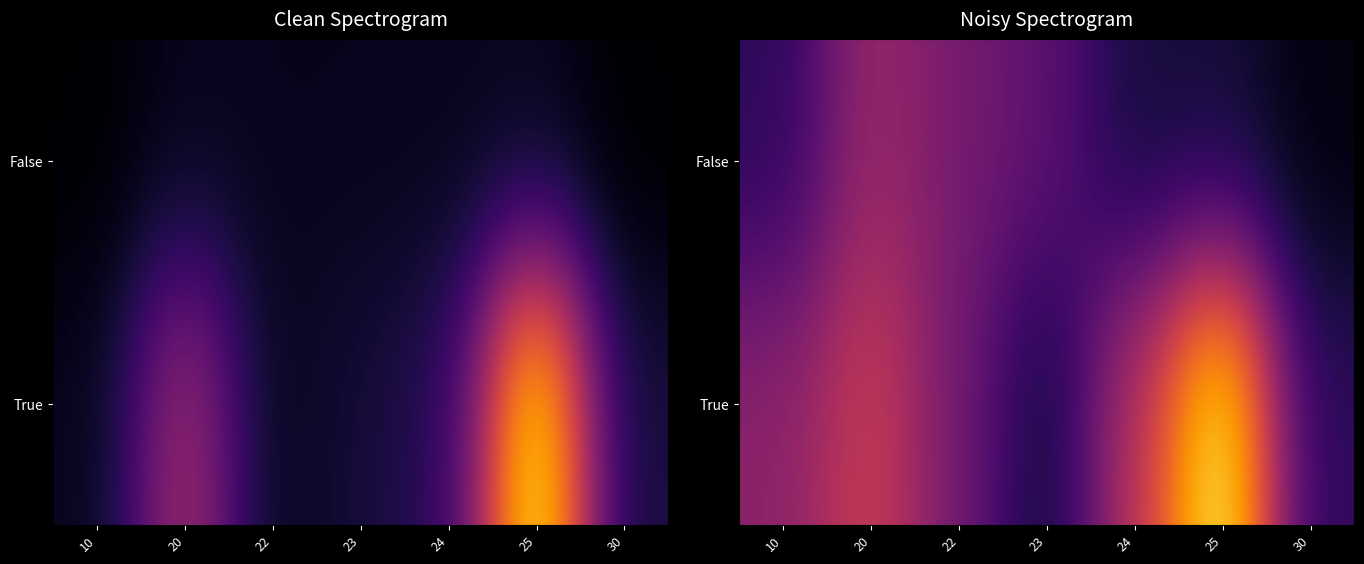

At which label does False reach its minimum?

30